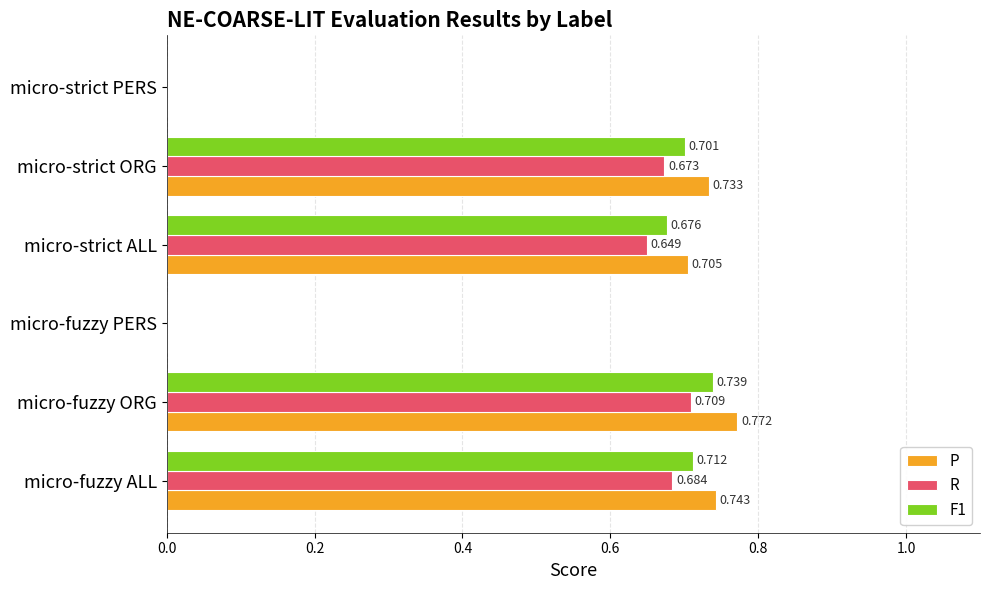

Which series has the largest total across all categories?

P